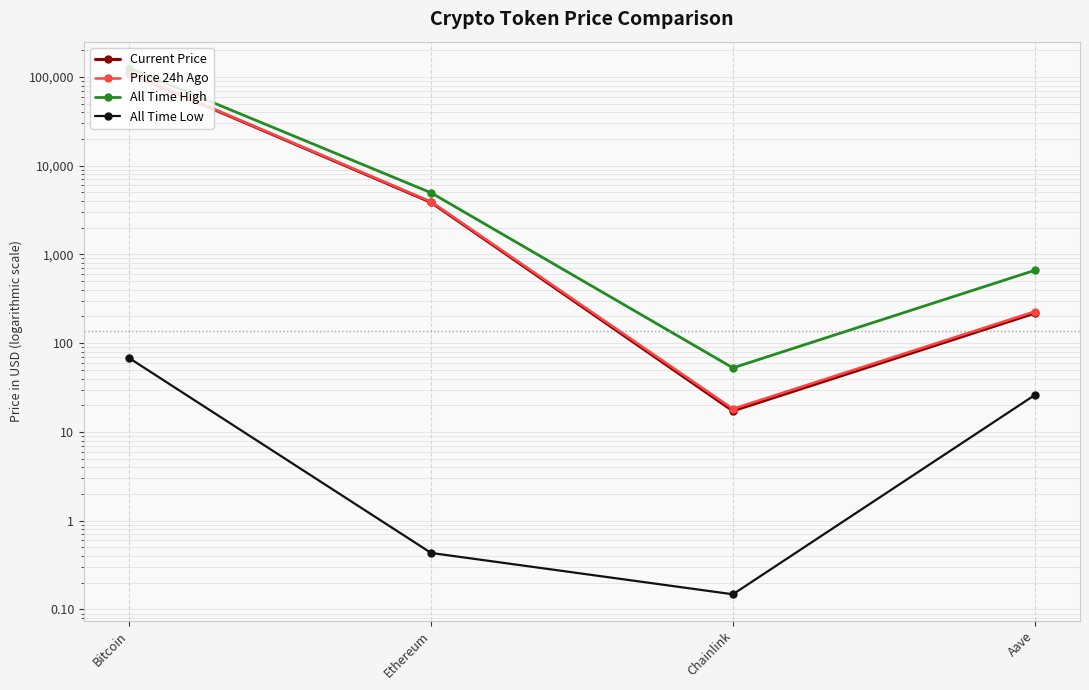

True or false: Current Price and All Time High cross at least once.

False